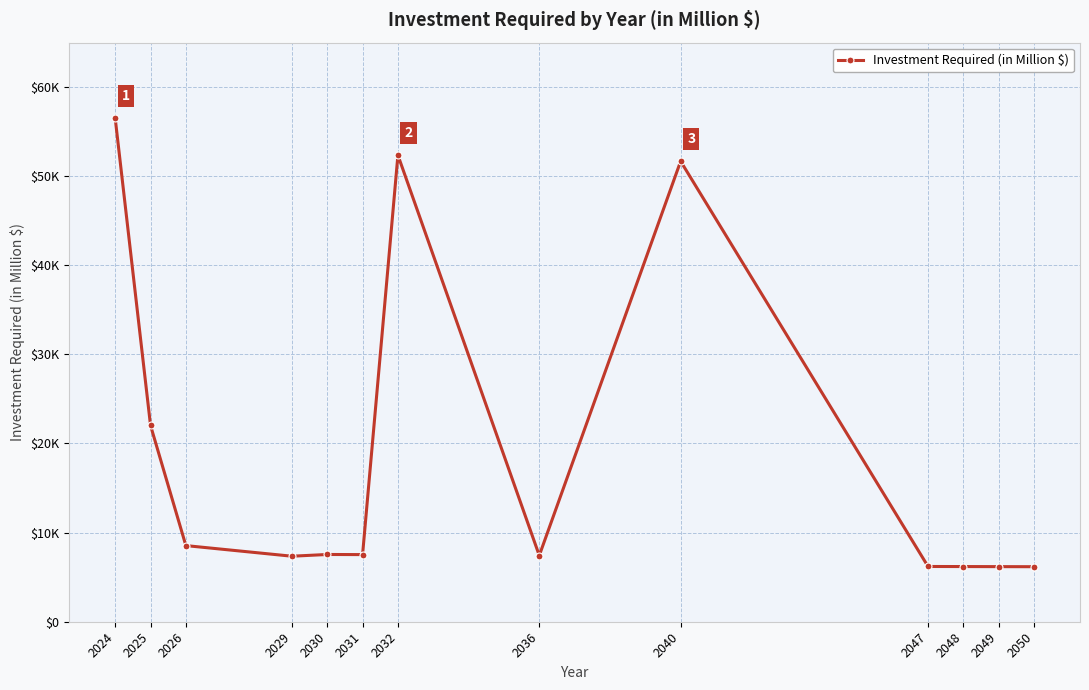

What is the sum of all values?

245678.7